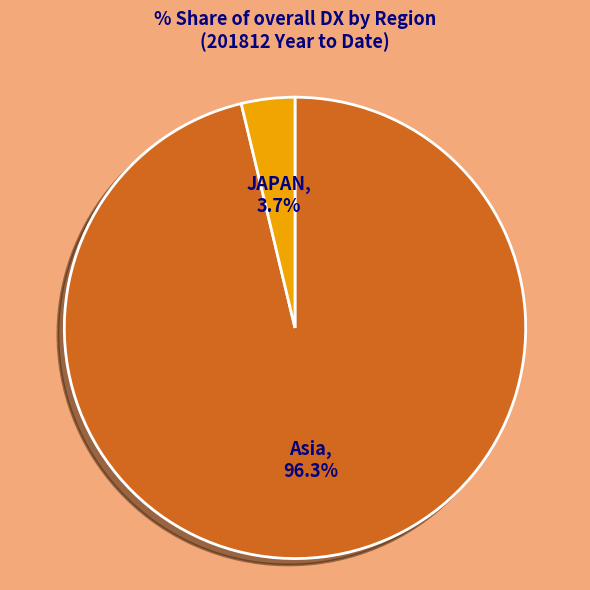

Rank the categories by value from highest to lowest.

Asia, JAPAN